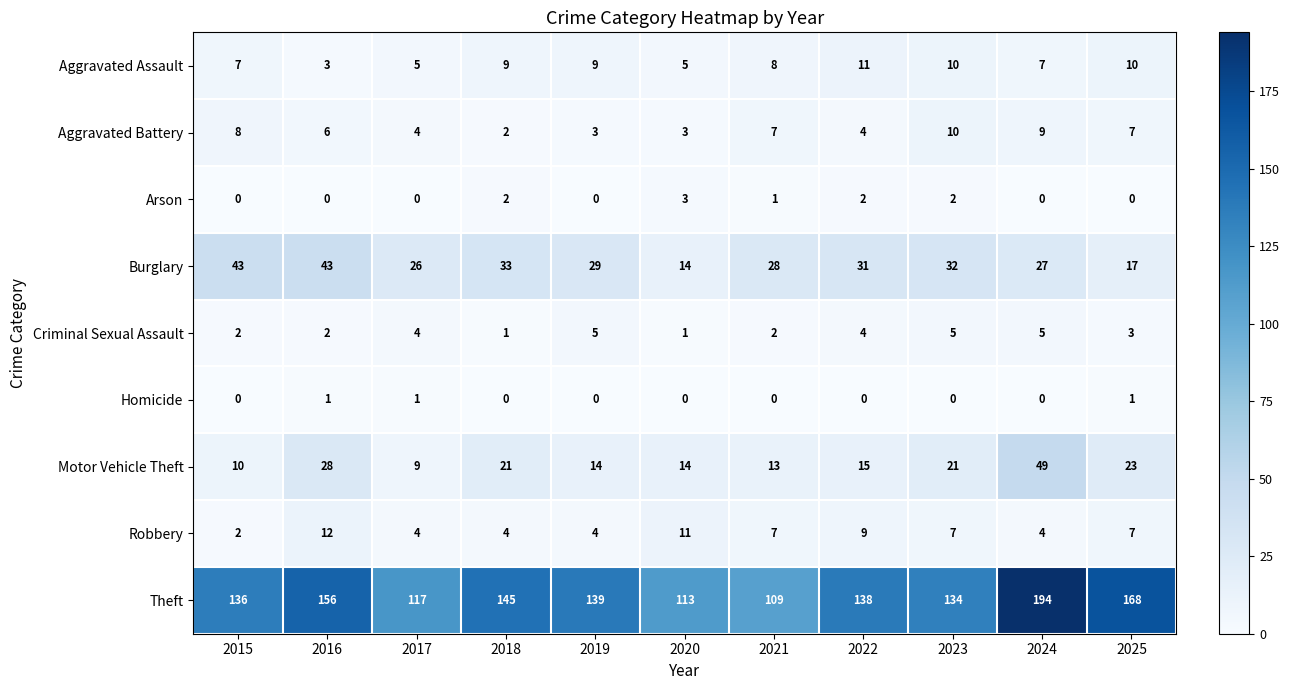

At which category is the sum across all series the highest?

2024